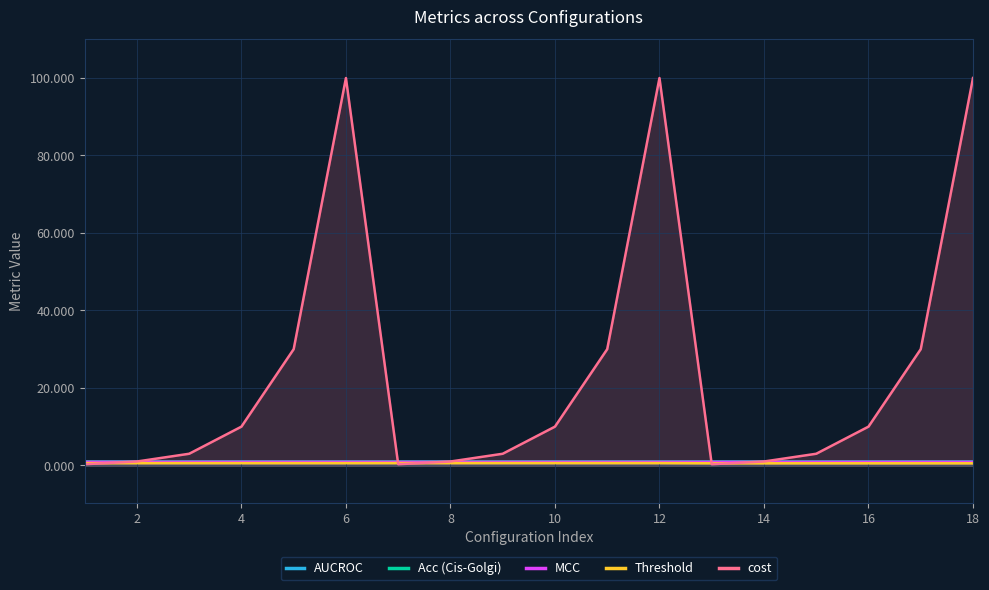

Count the Acc (Cis-Golgi) values in the range 0 to 1.

18